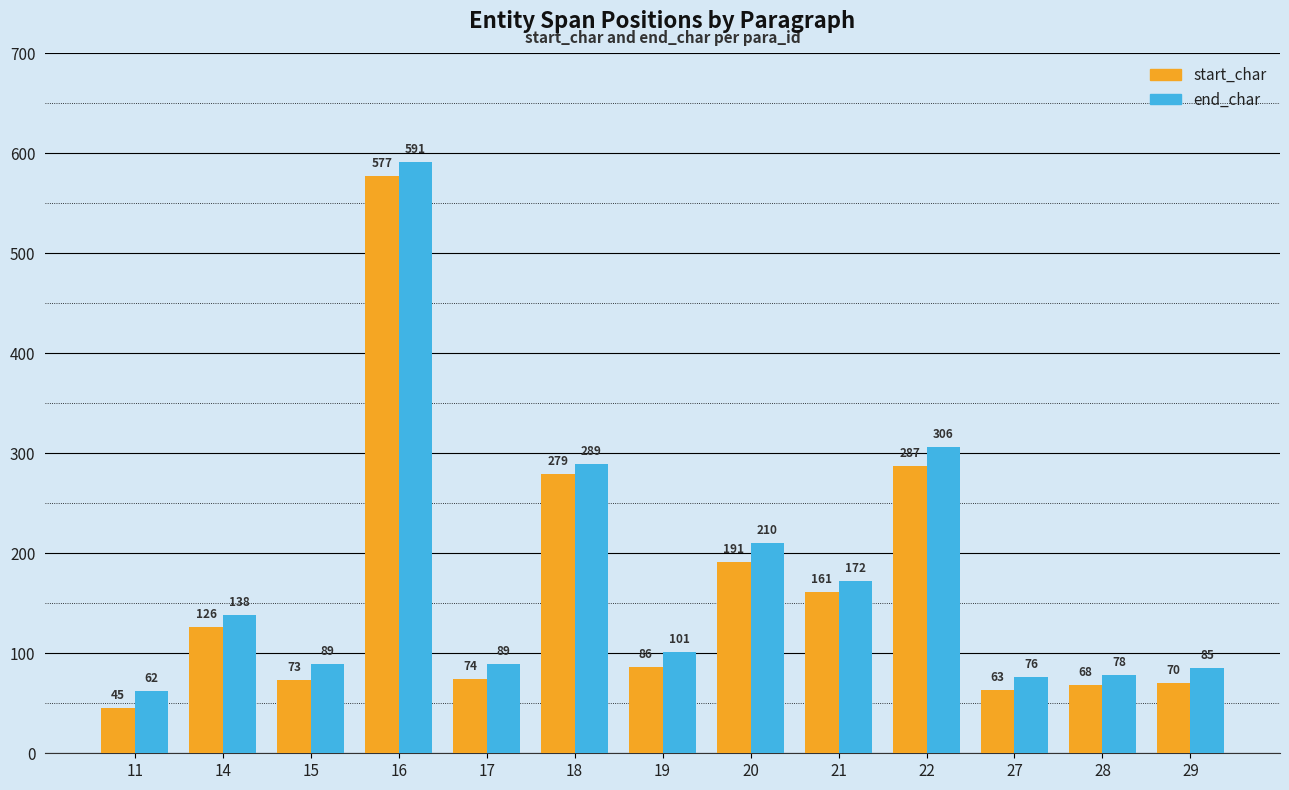

Where does the start_char series first go above 86?

14